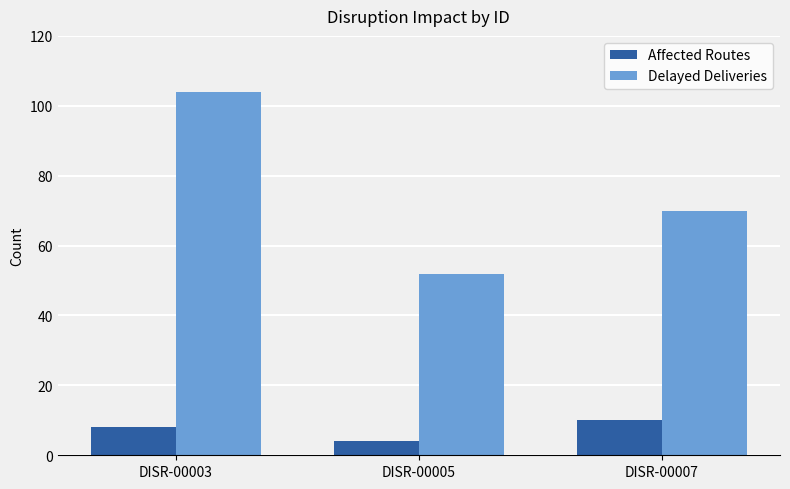

What is the value of the Delayed Deliveries bar at the 2nd from the left?

52